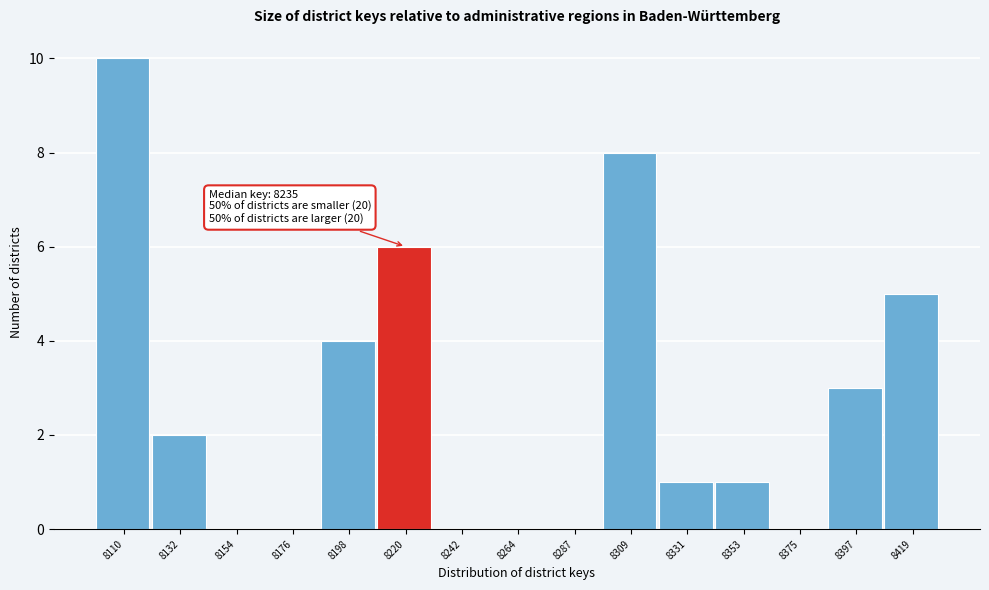

Reading left to right, what are all the values shown in this chart?

8110=10	8132=2	8154=0	8176=0	8198=4	8220=6	8242=0	8264=0	8287=0	8309=8	8331=1	8353=1	8375=0	8397=3	8419=5